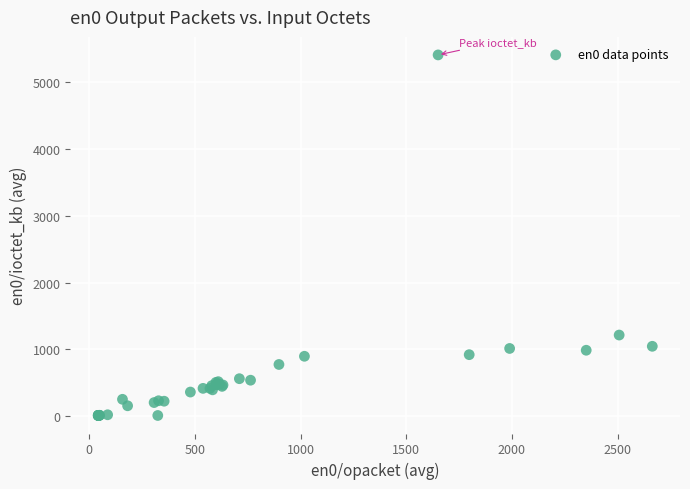

What Y value in the scatter plot is closest to 2710?

1213.9